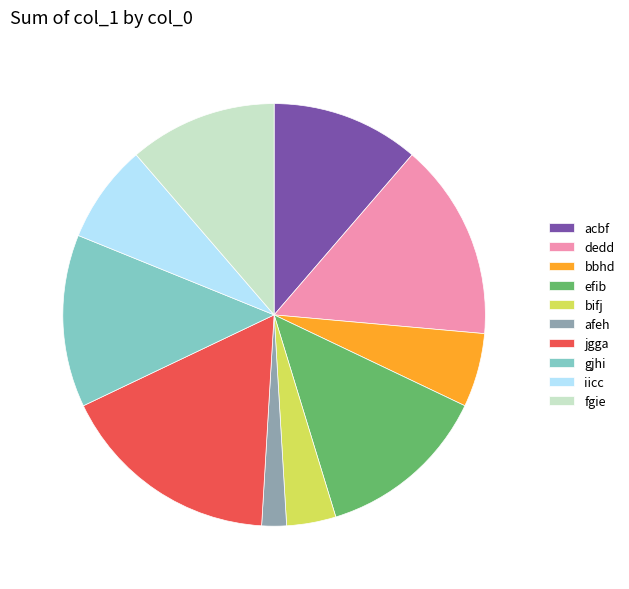

Which category has the biggest portion of the pie?

jgga